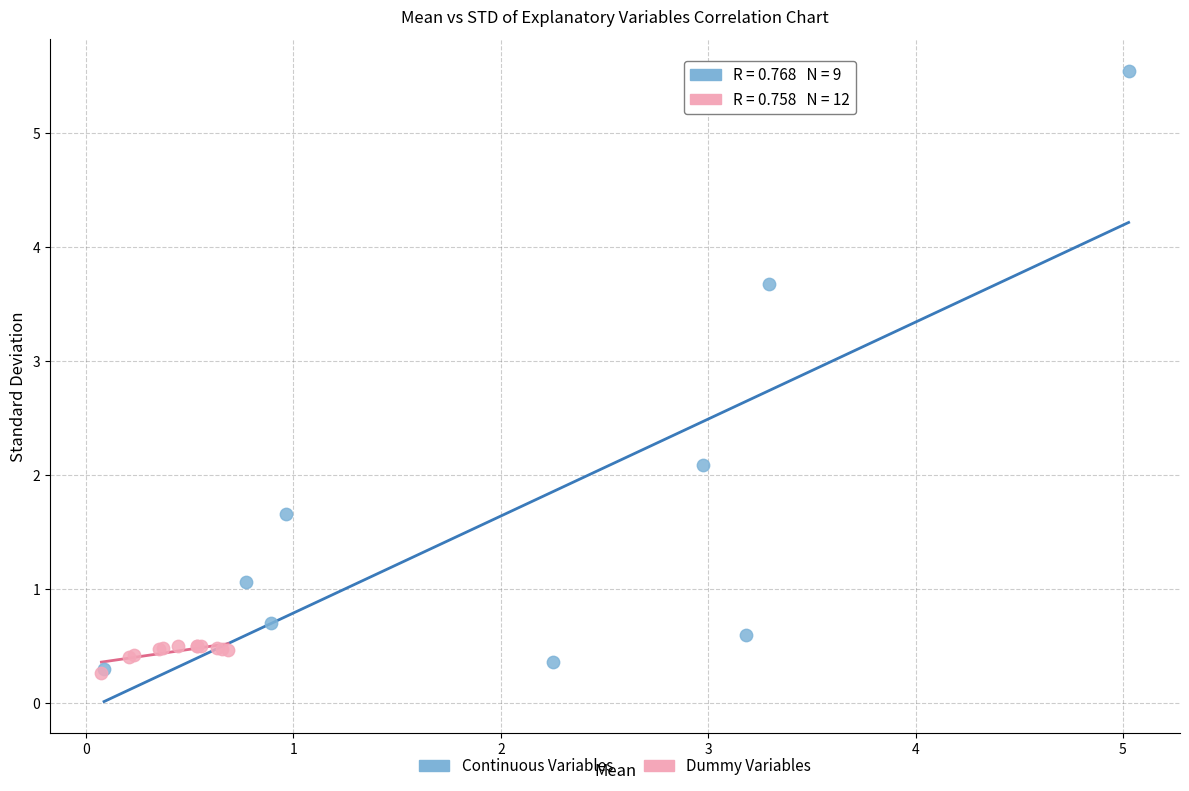

Which series has the widest spread of Y values?

Continuous Variables